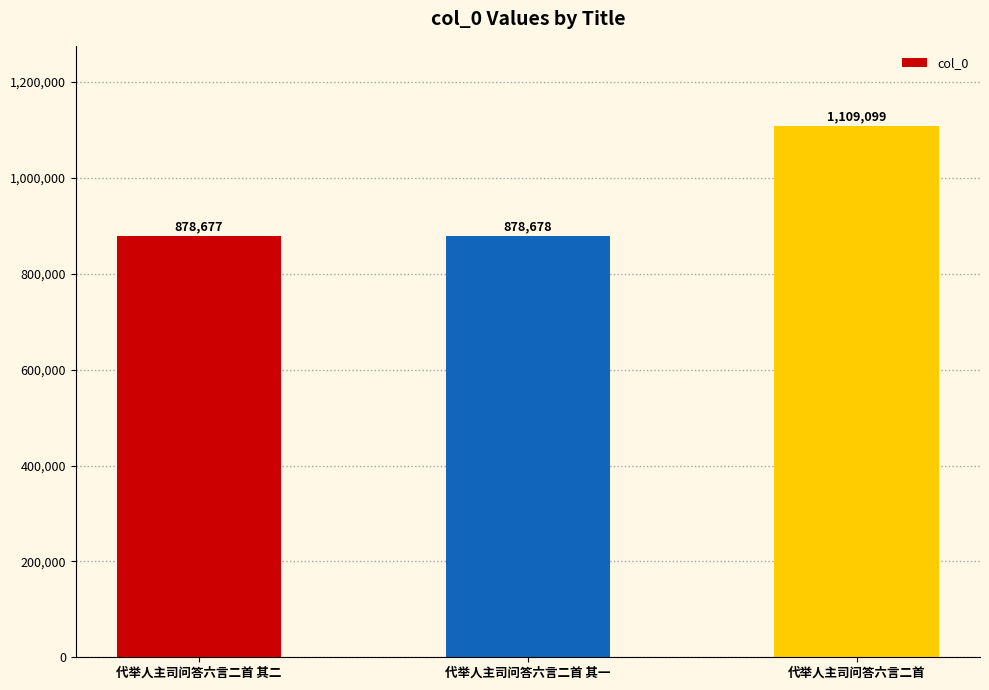

At which label is the value closest to 993888?

代举人主司问答六言二首 其一